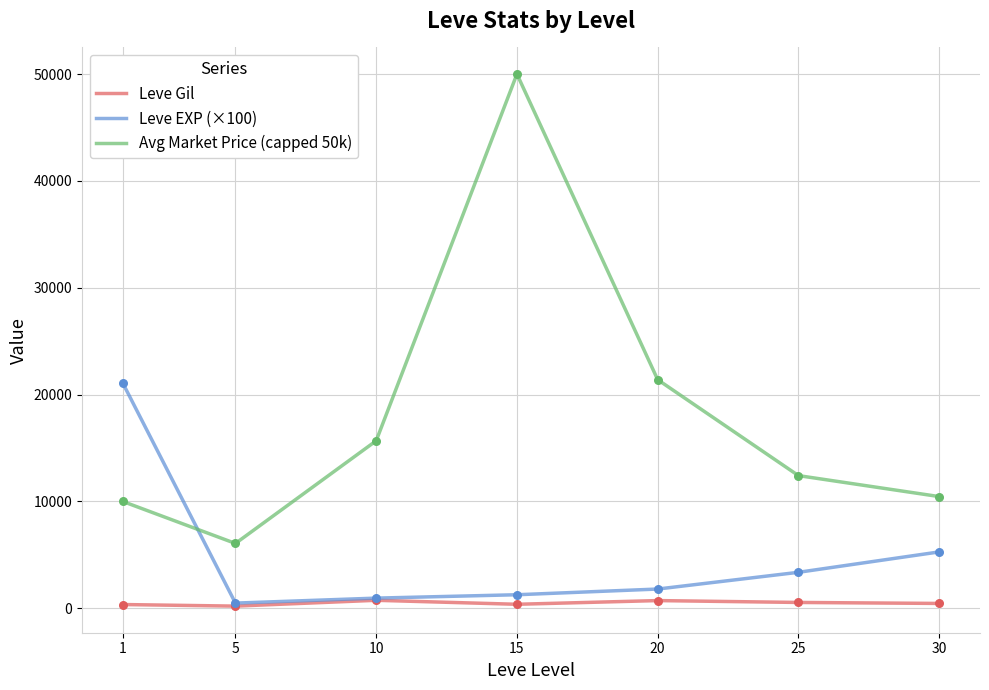

Which series has the largest range (max minus min)?

Avg Market Price (capped 50k)